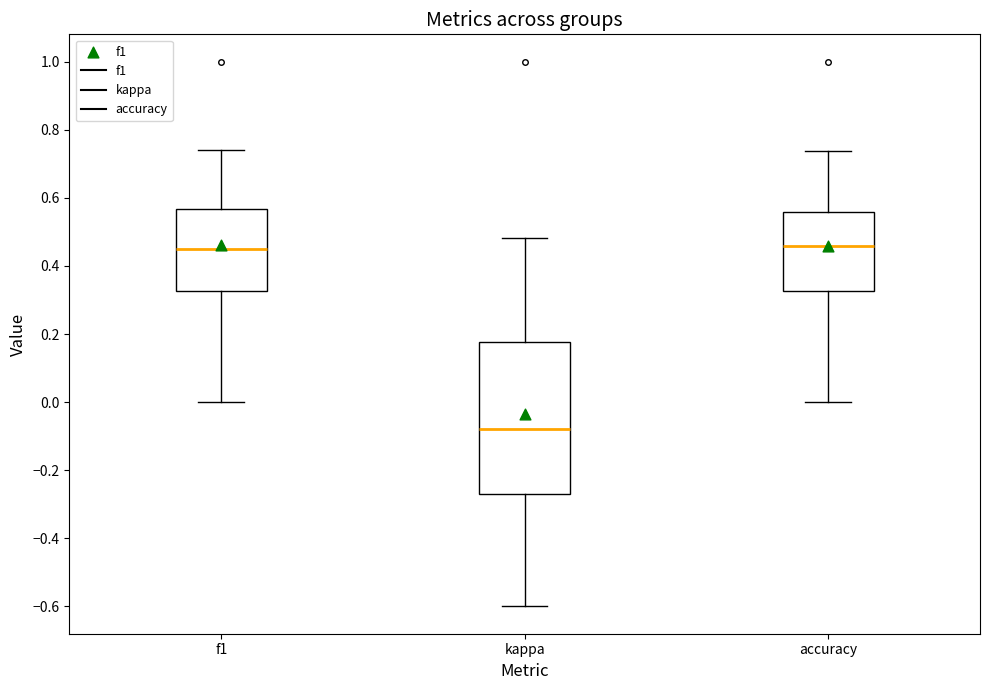

Reading left to right, read every box against the y-axis: the position of its median line, the range the box covers, and the ends of its whiskers. The values are not printed on the chart, so give them approximately, as read against the axis.

f1: median 0.44, box 0.32 to 0.56, whiskers 0.00 to 0.74
kappa: median -0.08, box -0.28 to 0.18, whiskers -0.60 to 0.48
accuracy: median 0.46, box 0.32 to 0.56, whiskers 0.00 to 0.74